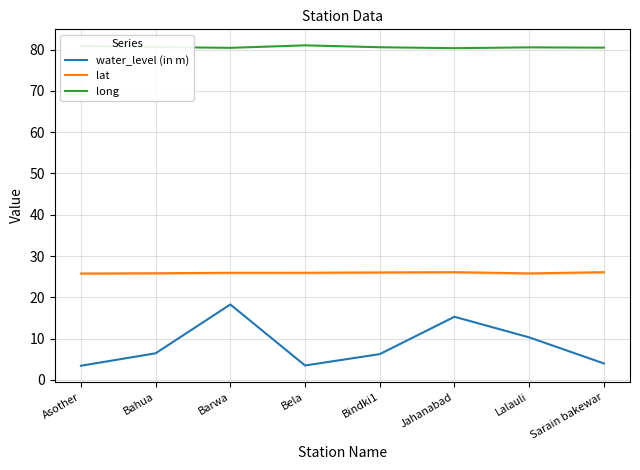

What position from the right is Bela?

5